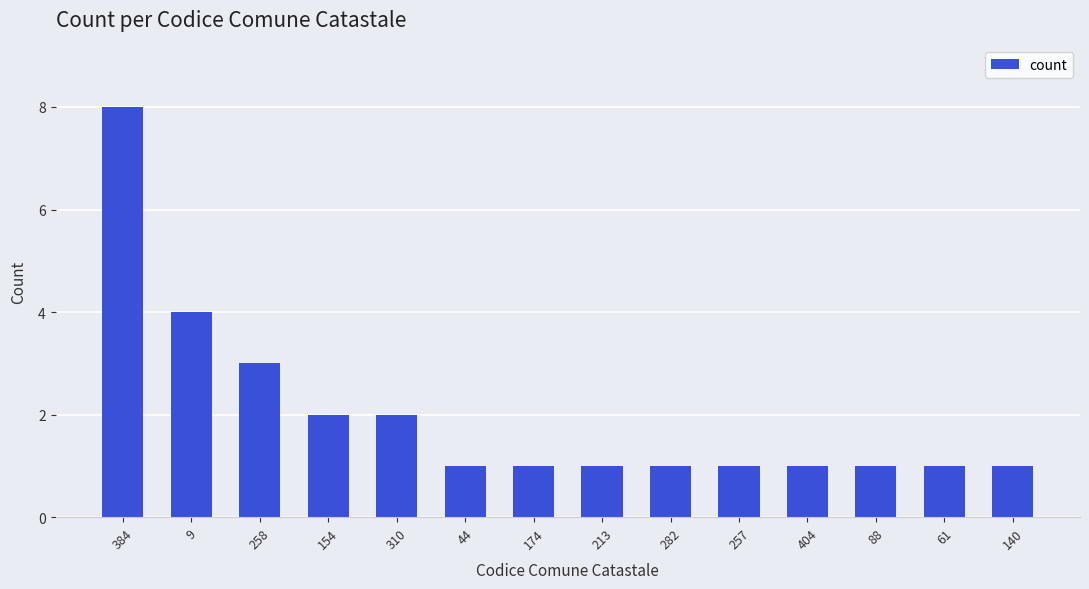

Reading left to right, what are all the values shown in this chart?

384=8	9=4	258=3	154=2	310=2	44=1	174=1	213=1	282=1	257=1	404=1	88=1	61=1	140=1